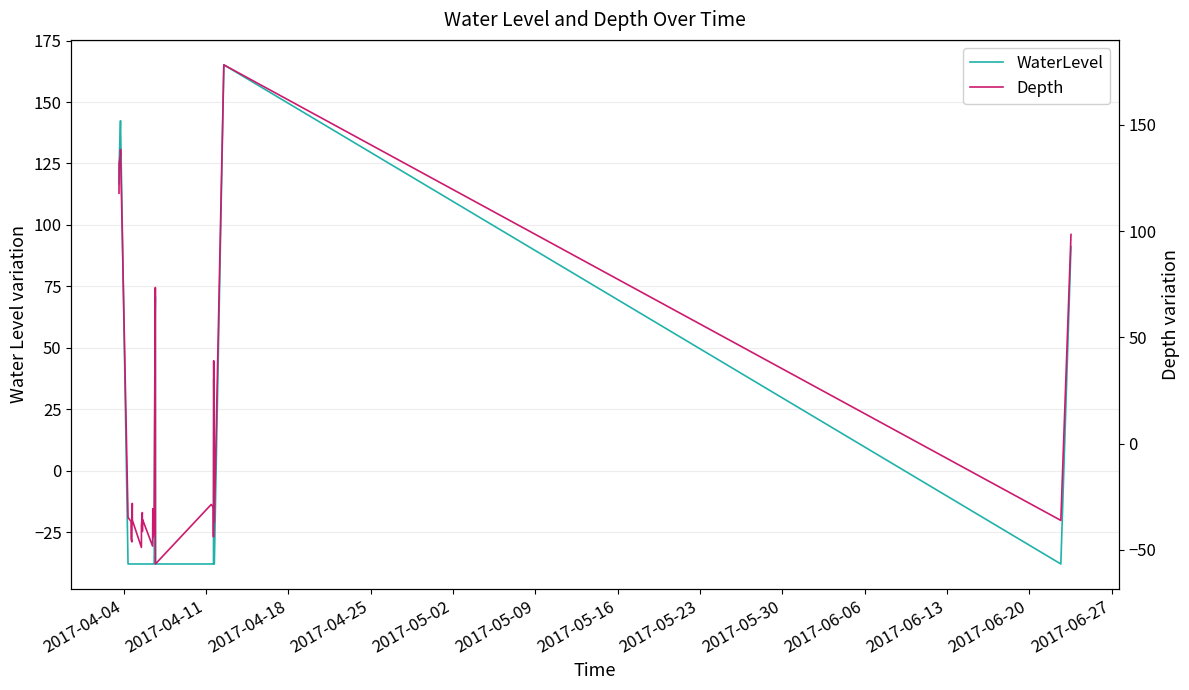

What is the lowest value of the WaterLevel series?

-37.9